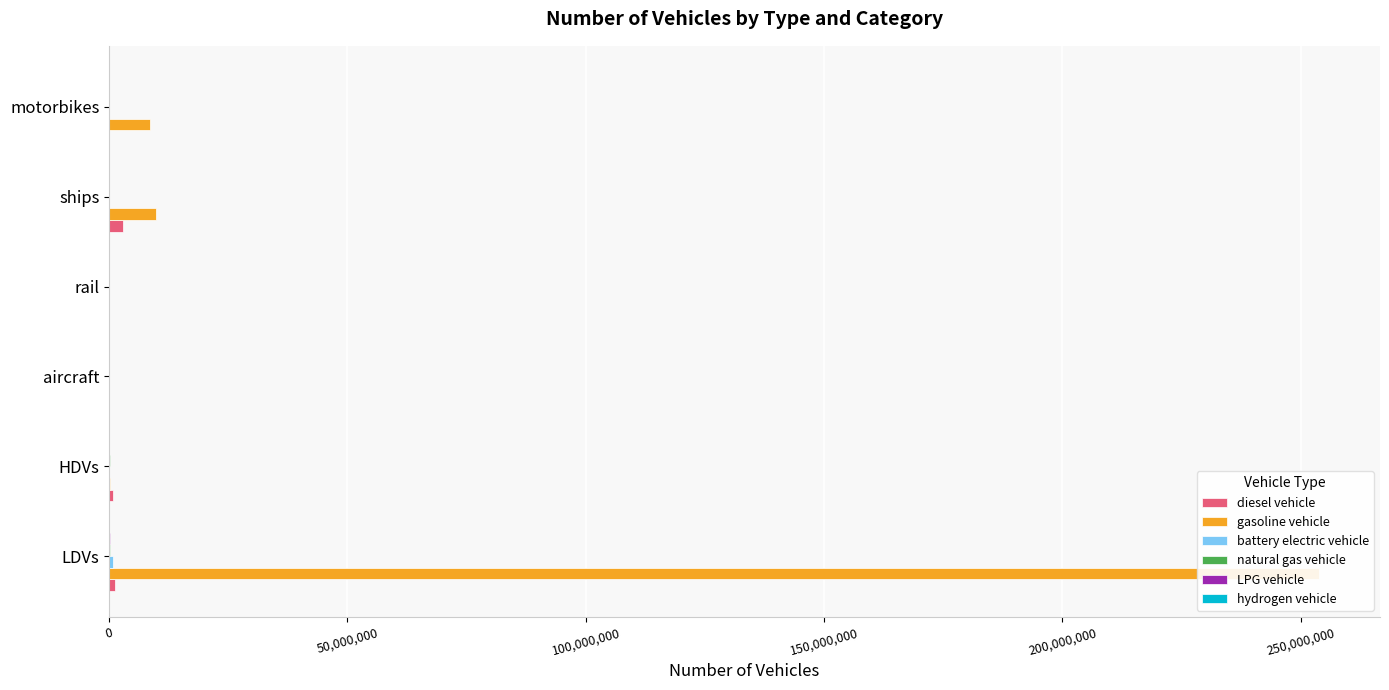

What position from the right is motorbikes?

1